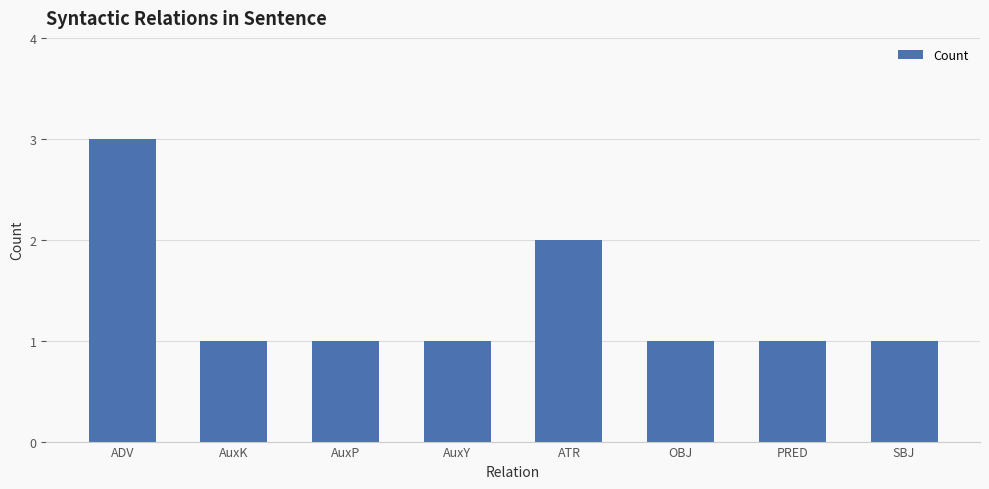

What is the label of the 6th bar from the right?

AuxP